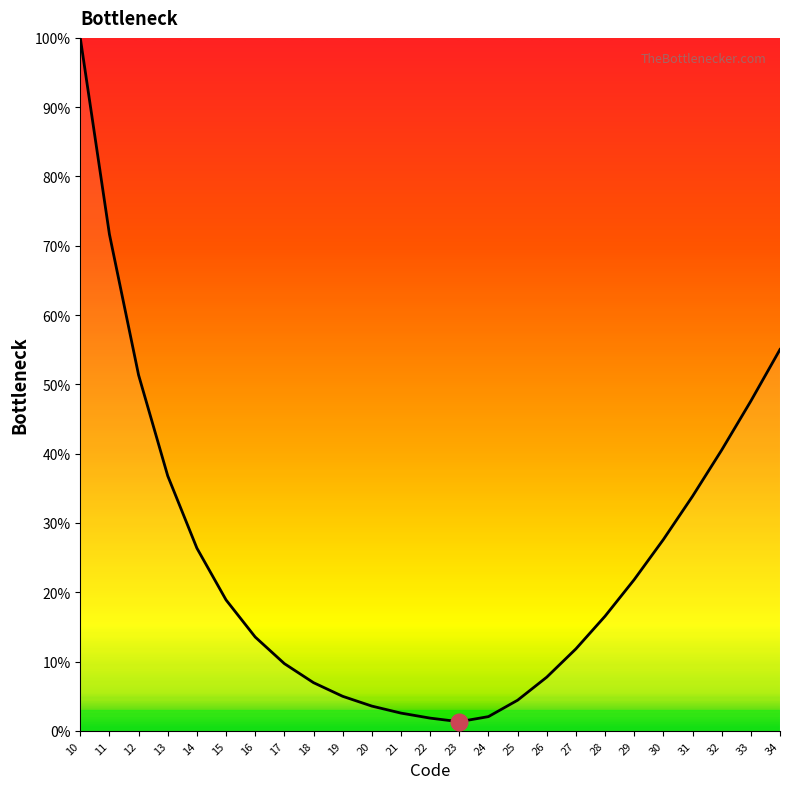

What is the greatest value displayed?

100.0